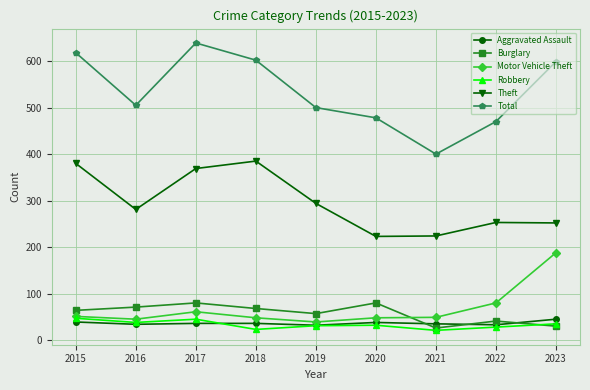

What is the value of the Theft point at the 2nd from the left?

281